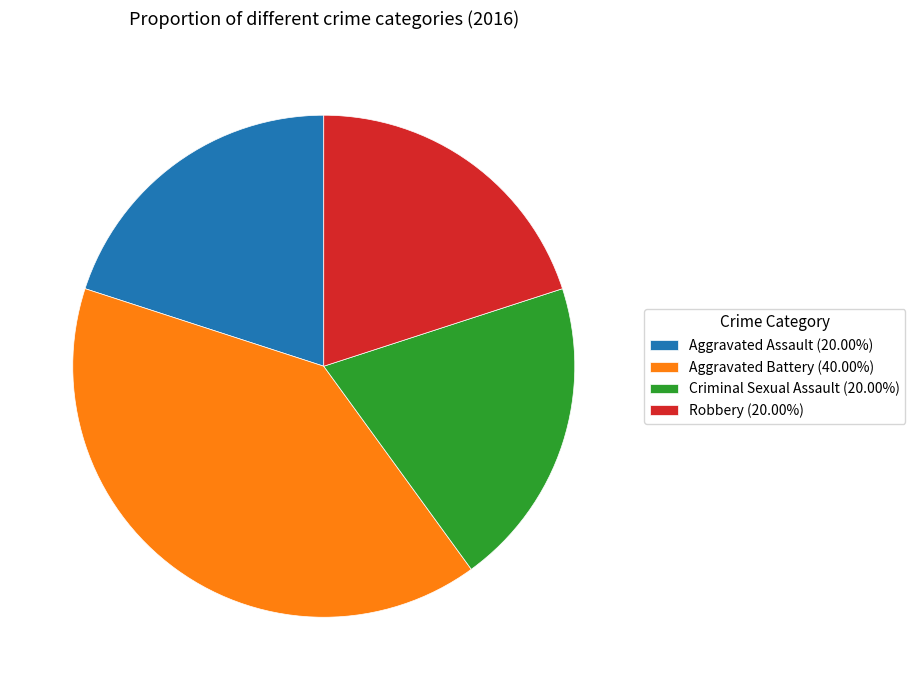

Is Criminal Sexual Assault (20.00%) the majority of the pie?

No